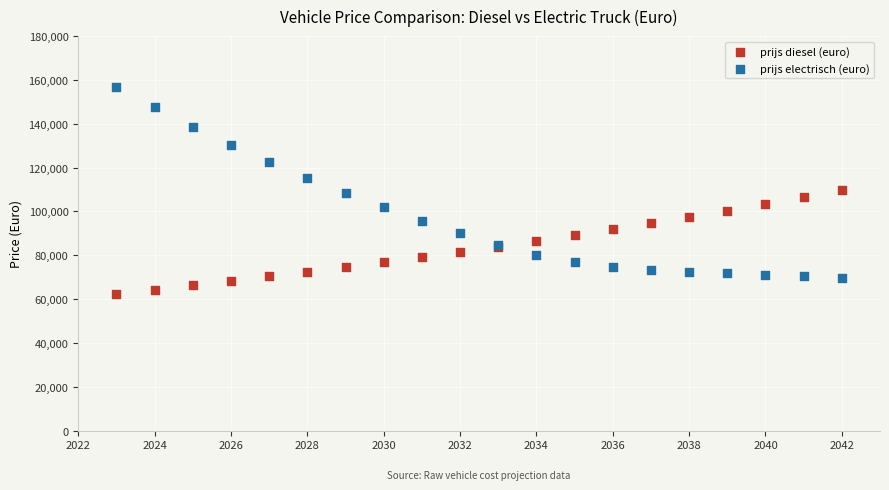

In the prijs electrisch (euro) series, what Y value is closest to 113359?

115222.9